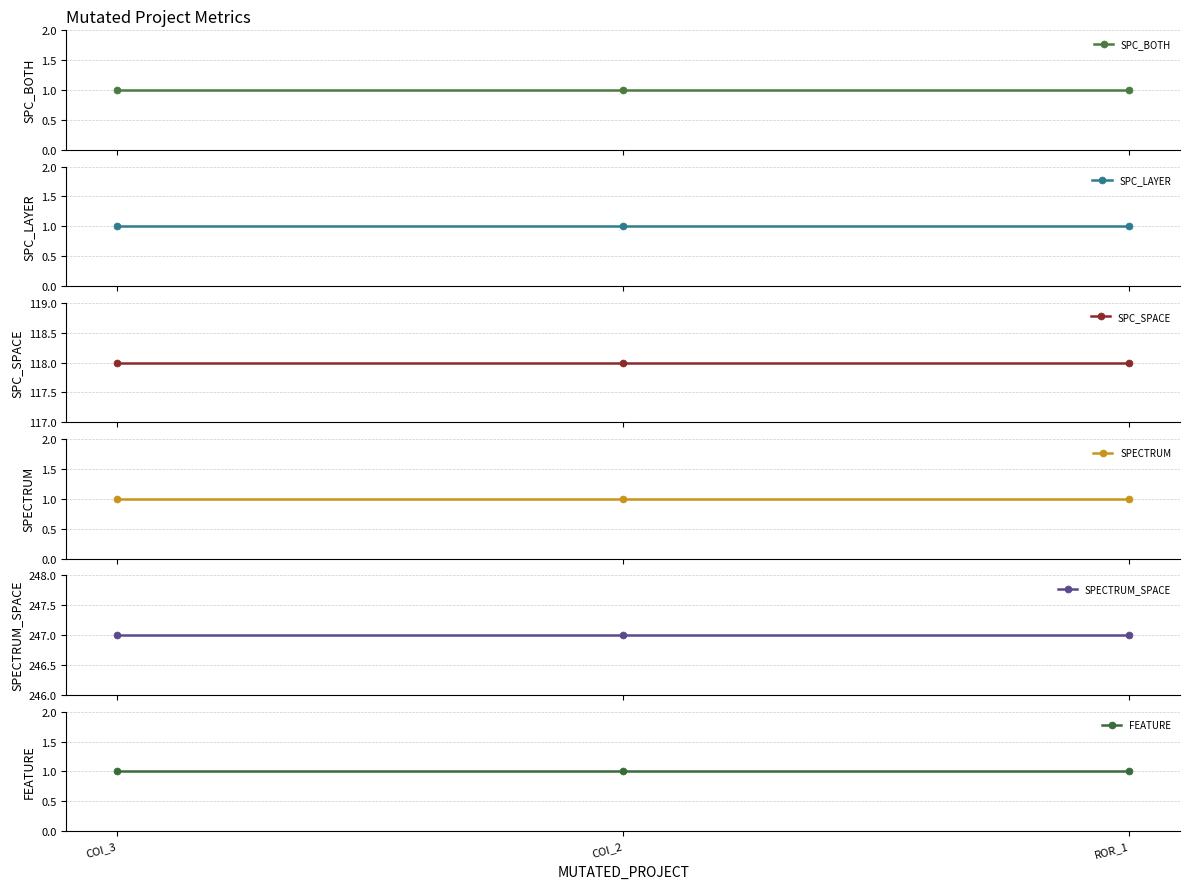

What are all the series names shown in the legend?

SPC_BOTH, SPC_LAYER, SPC_SPACE, SPECTRUM, SPECTRUM_SPACE, FEATURE